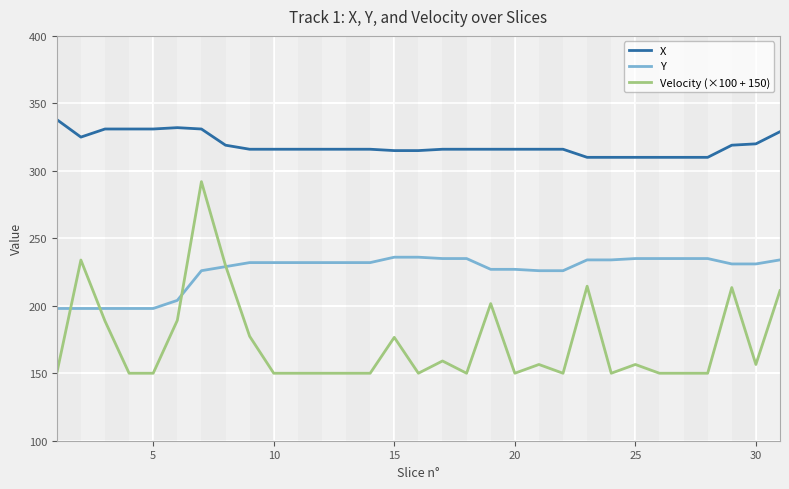

Which series has the widest spread of values?

Velocity (×100 + 150)